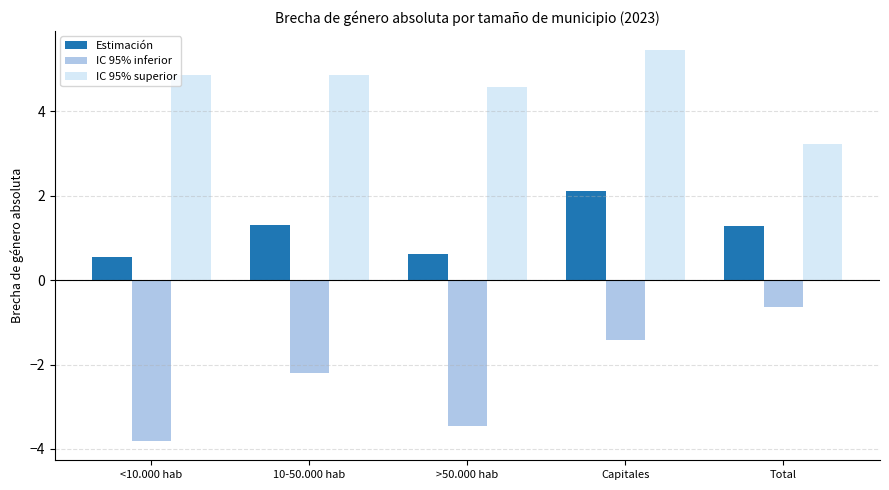

What is the difference between the second highest and second lowest values in the IC 95% superior series?

0.3